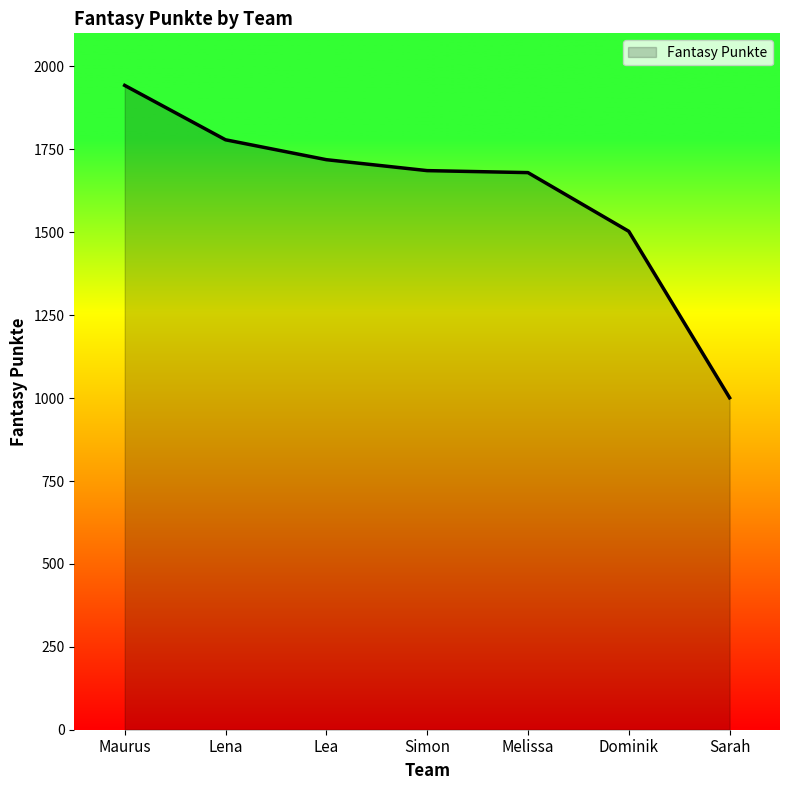

At which label is the value closest to 1472?

Dominik